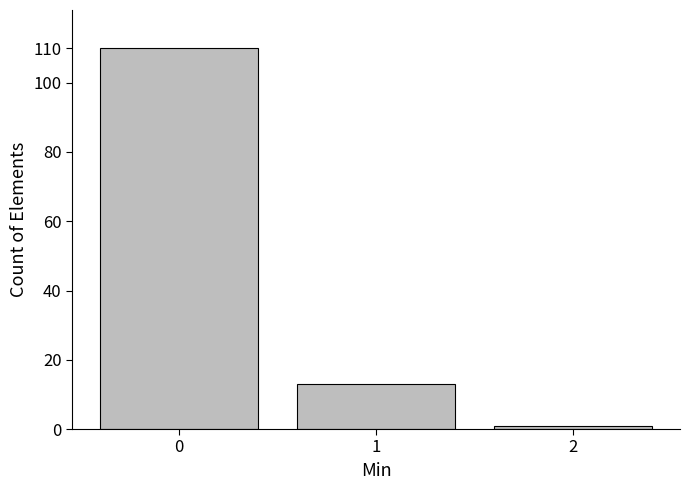

Reading left to right, list all the values displayed in this chart.

0=110	1=13	2=1